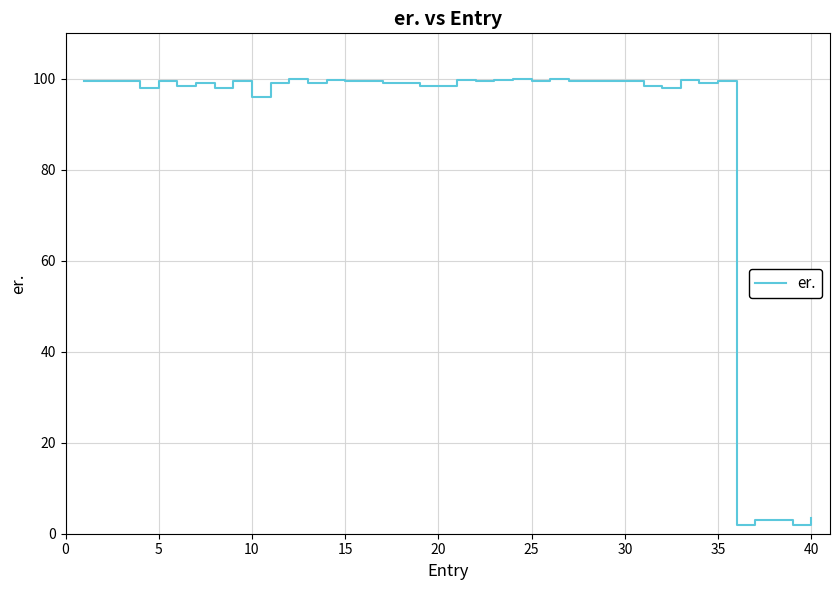

How many interior local valleys (lower than both neighbors) does the data have?

11